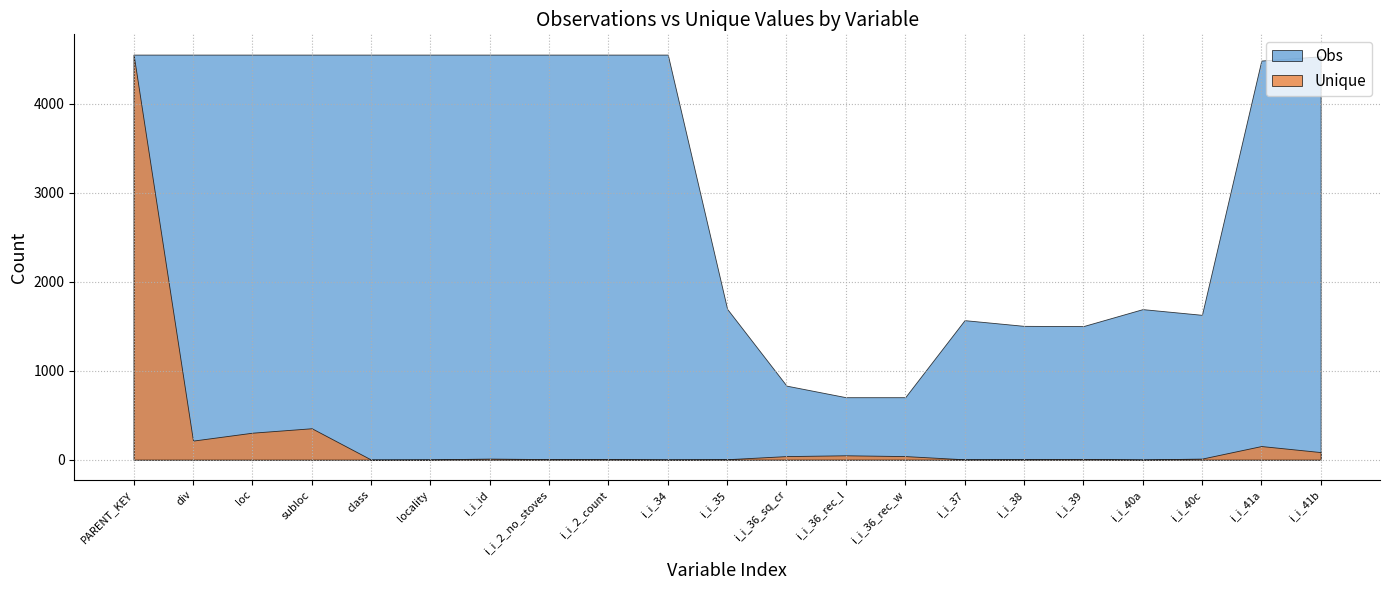

What are all the series names shown in the legend?

Obs, Unique